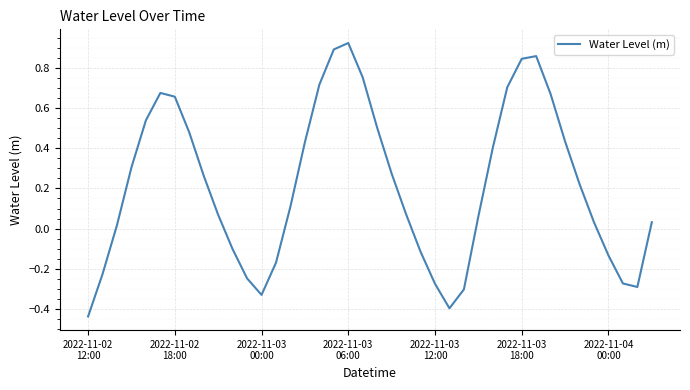

What is the difference between the maximum and minimum values?

1.4